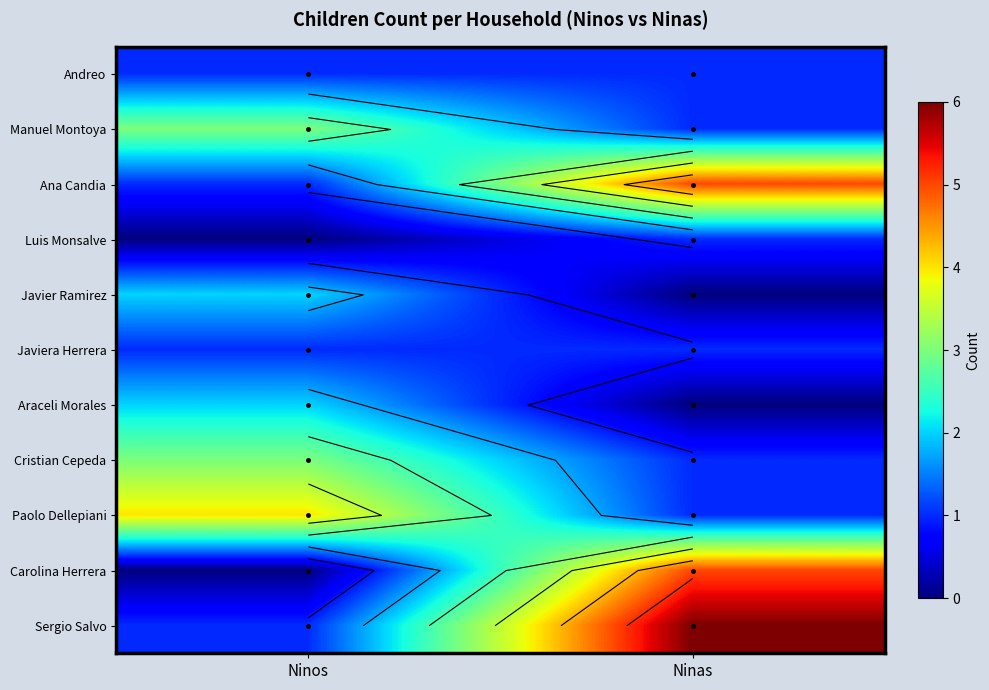

Count the Araceli Morales values in the range 0 to 2.

2